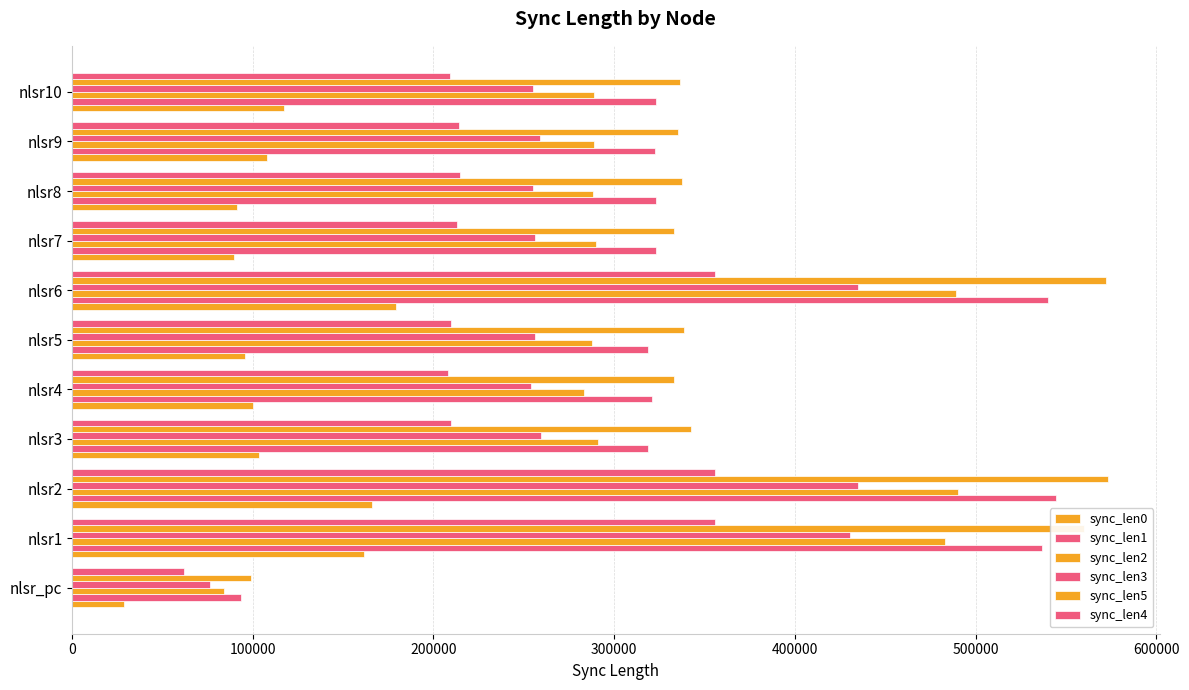

At how many categories does at least one series exceed 221218?

10